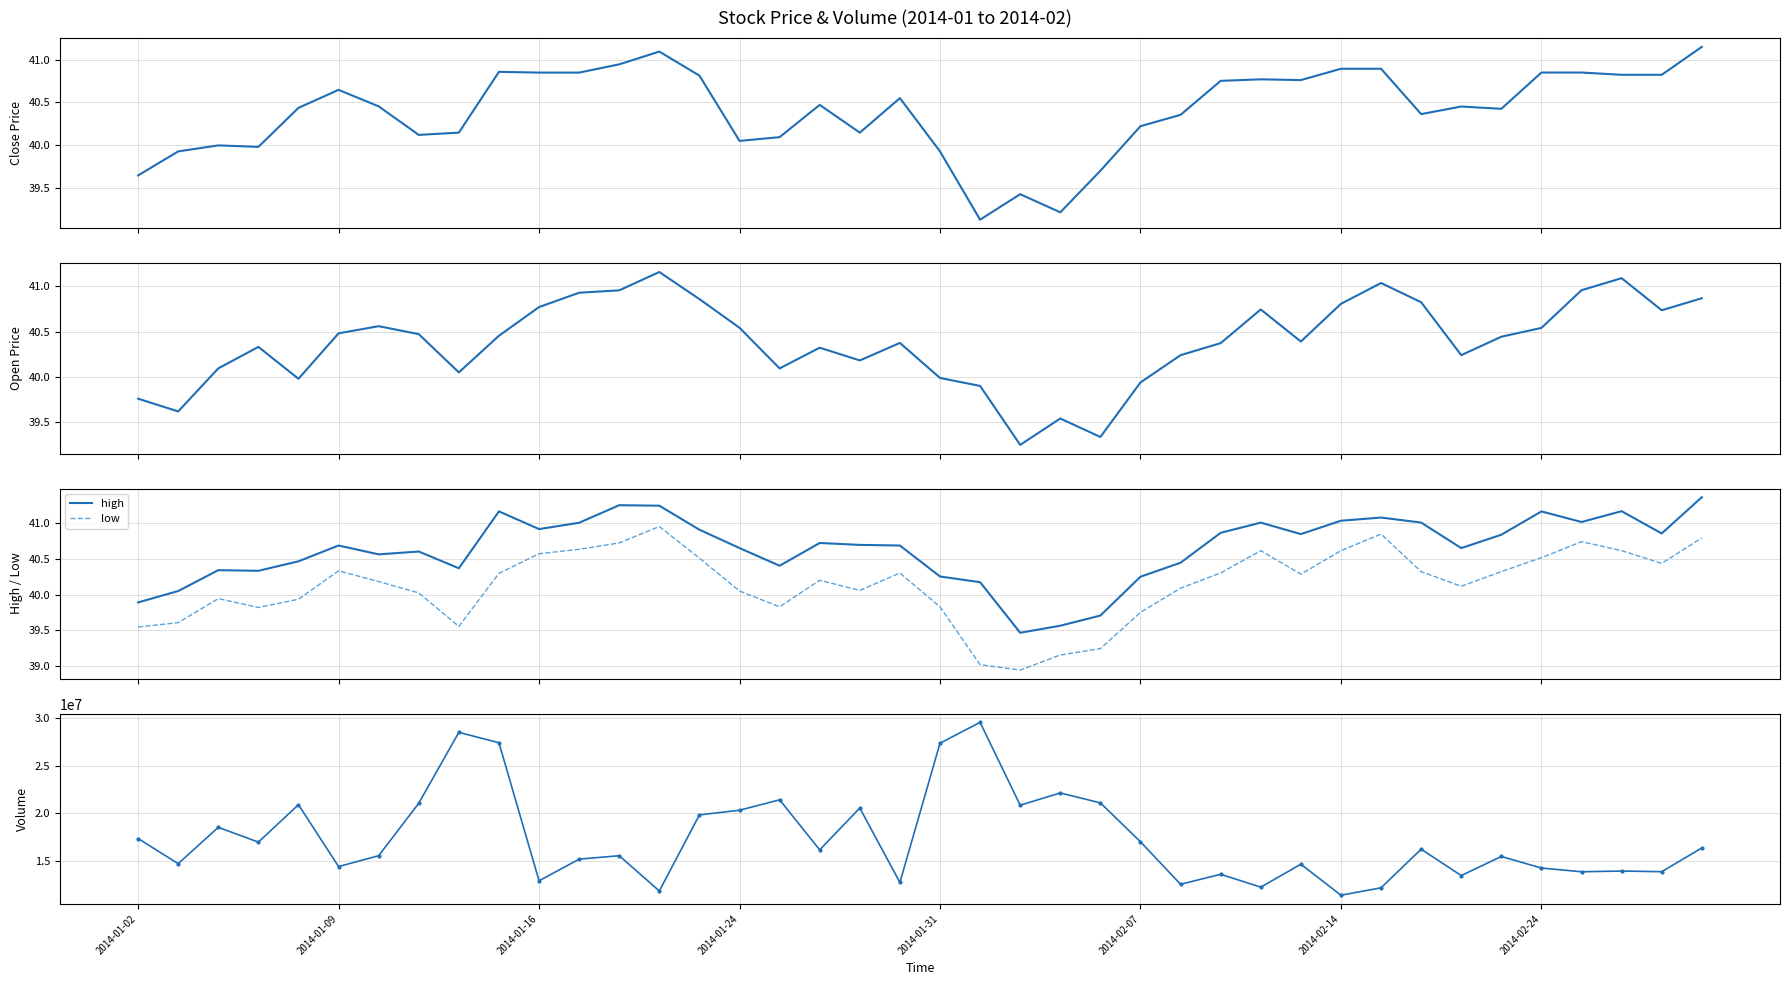

How many data points in close are less than 40?

9